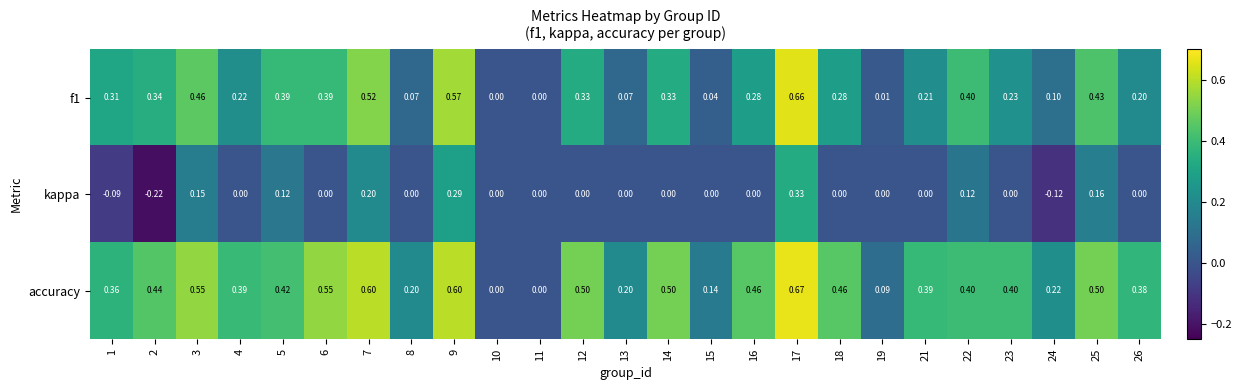

Which series has the widest spread of values?

accuracy